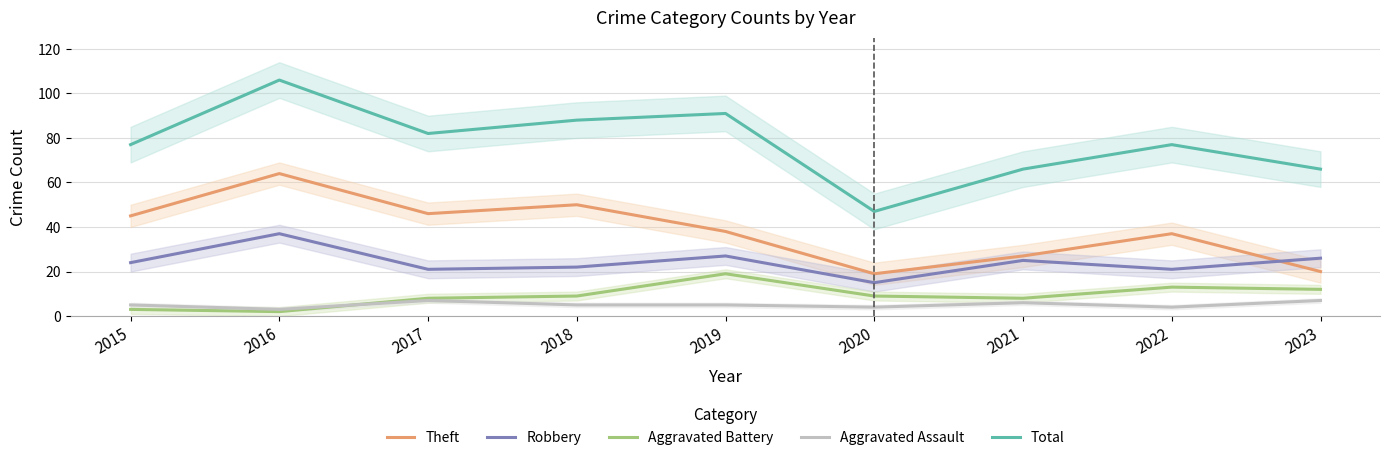

At how many categories does at least one series exceed 9?

9